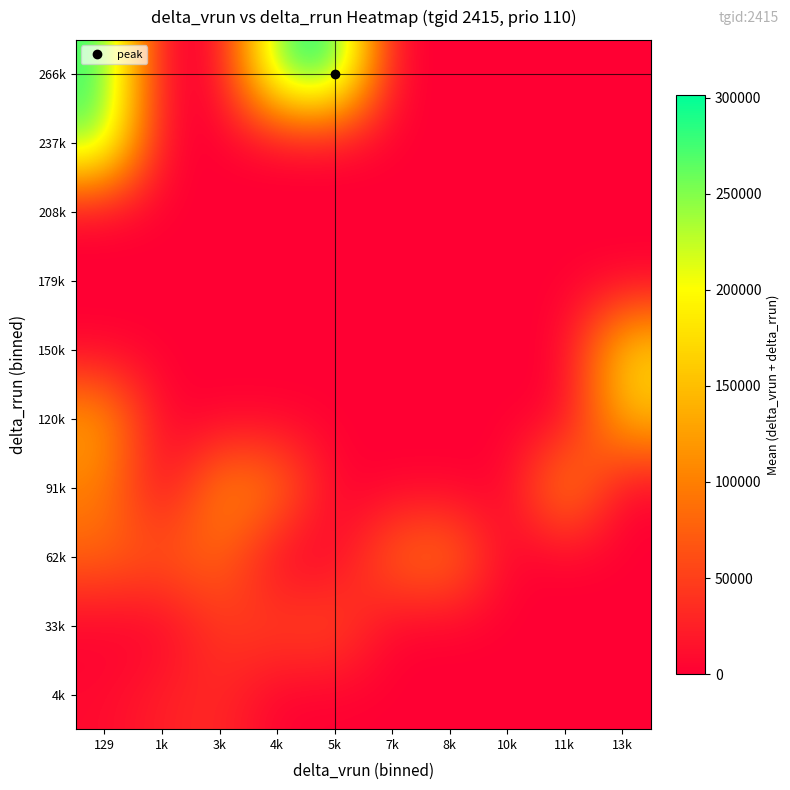

At how many categories does at least one series exceed 271789?

3